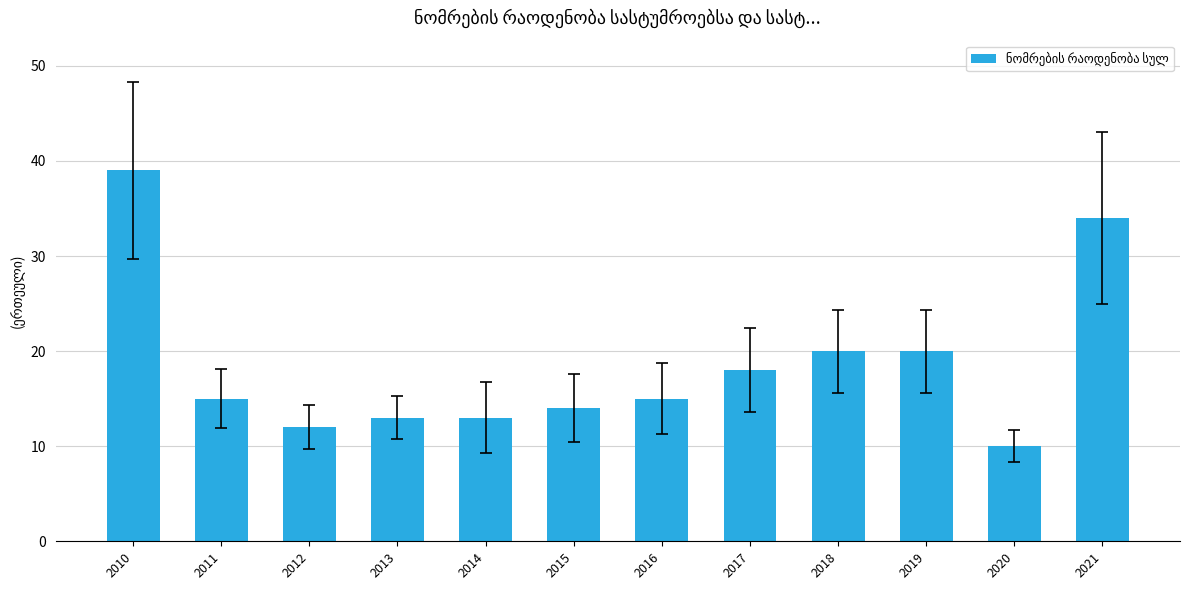

What is the value of the 2nd bar from the left?

15